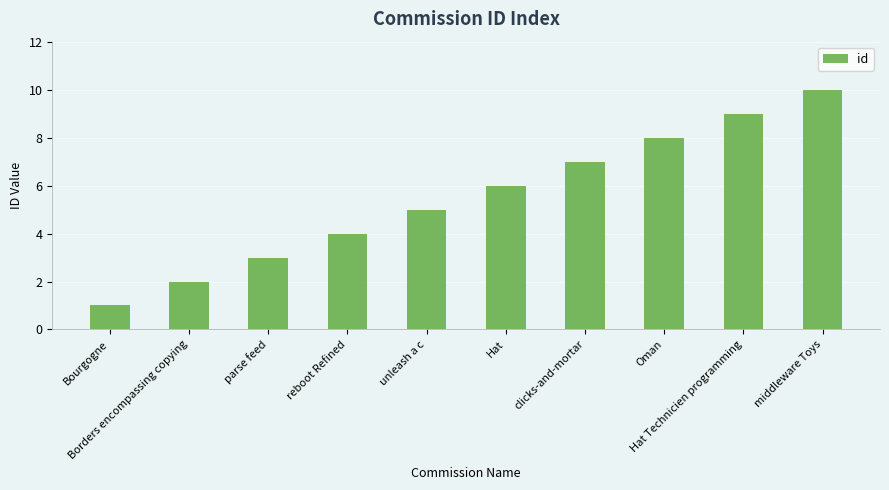

What is the maximum value shown in the chart?

10